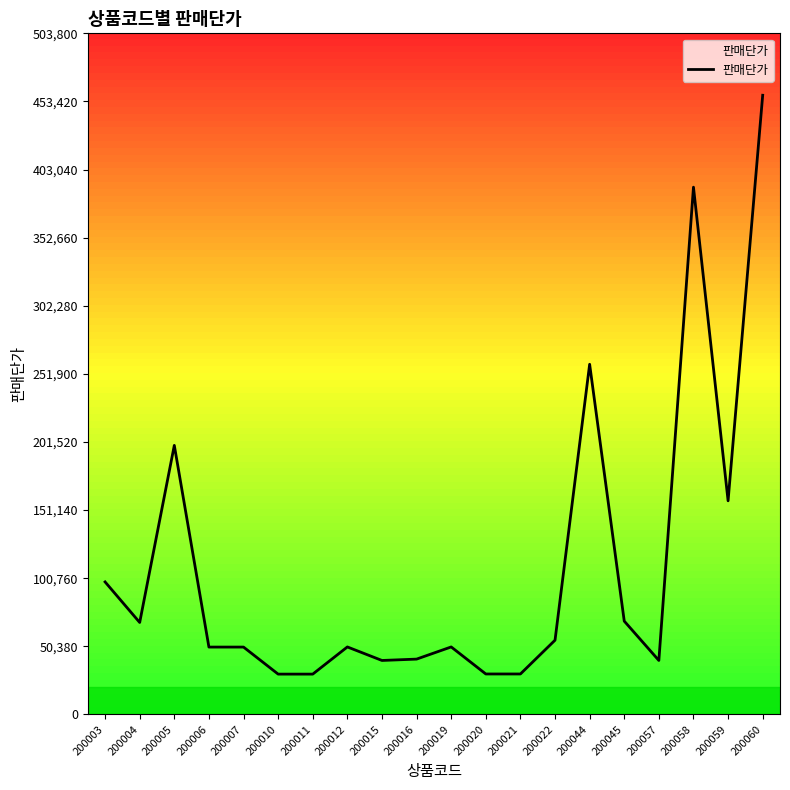

What is the difference between the maximum and minimum values?

428200